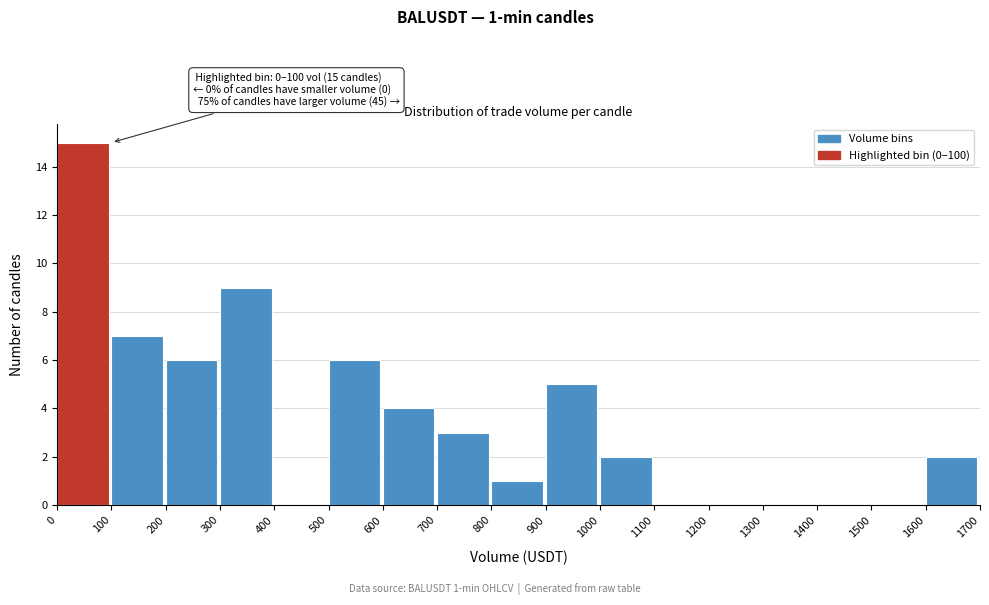

Which range on the x-axis has the tallest bar?

0 to 100